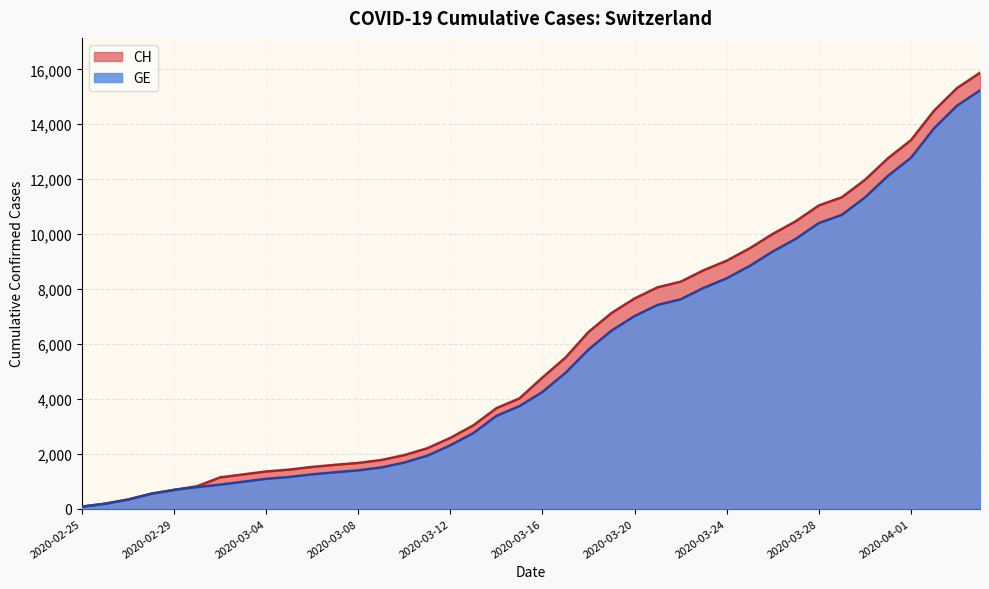

The CH series shows 1137 at 2020-03-02. True or false?

True